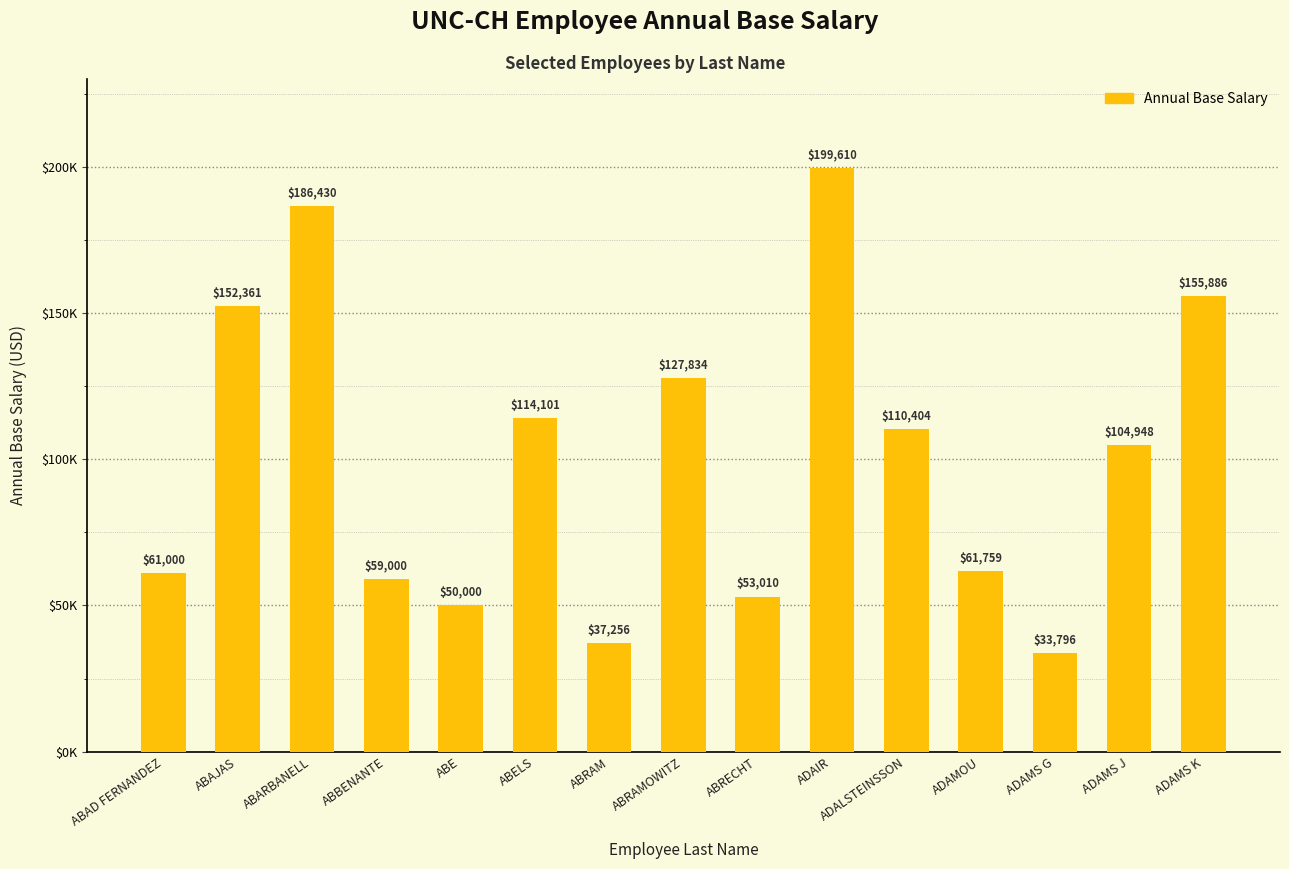

True or false: the data shows 152361.0 at ABAJAS.

True